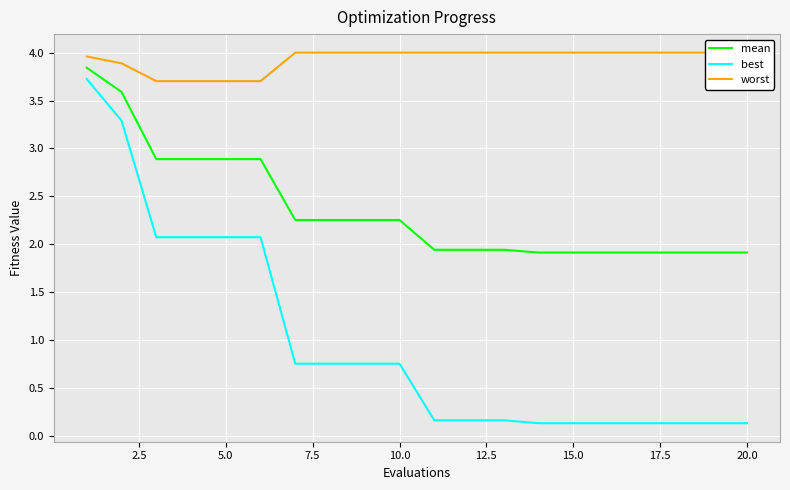

Count the number of categories in the chart.

20